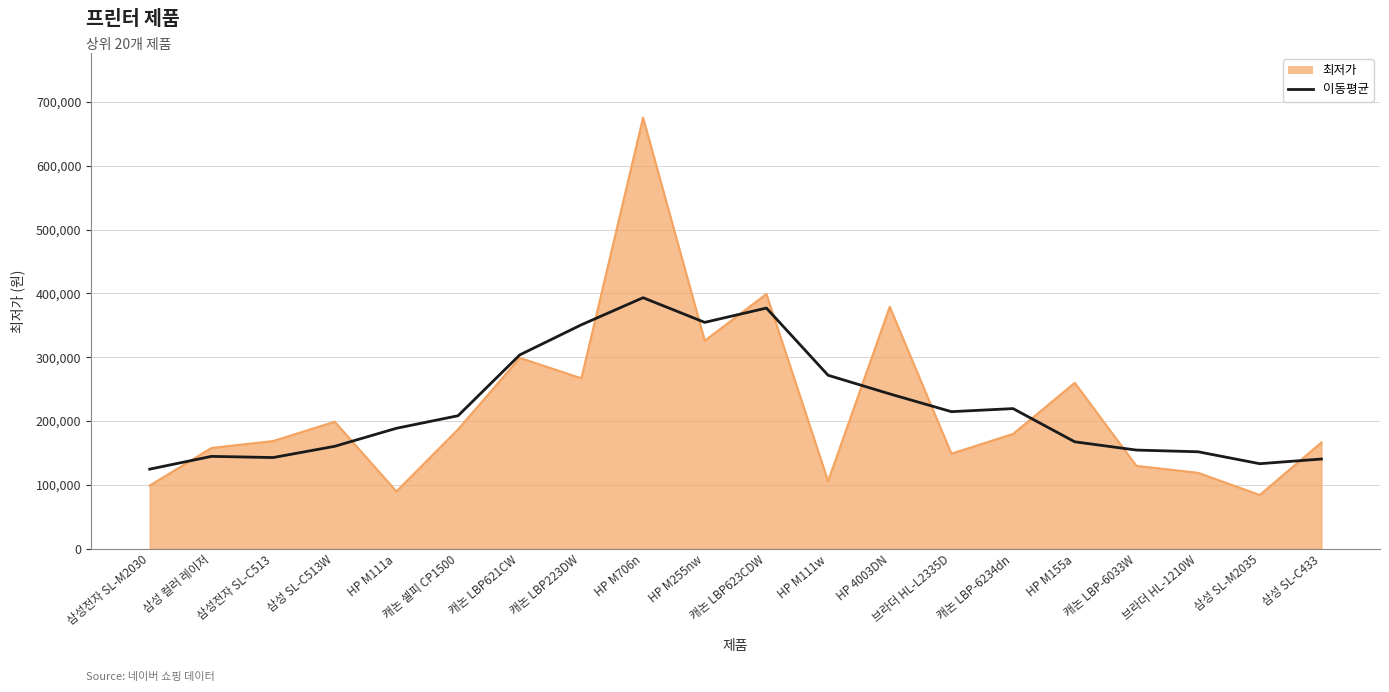

At which category is the sum across all series the highest?

HP M706n